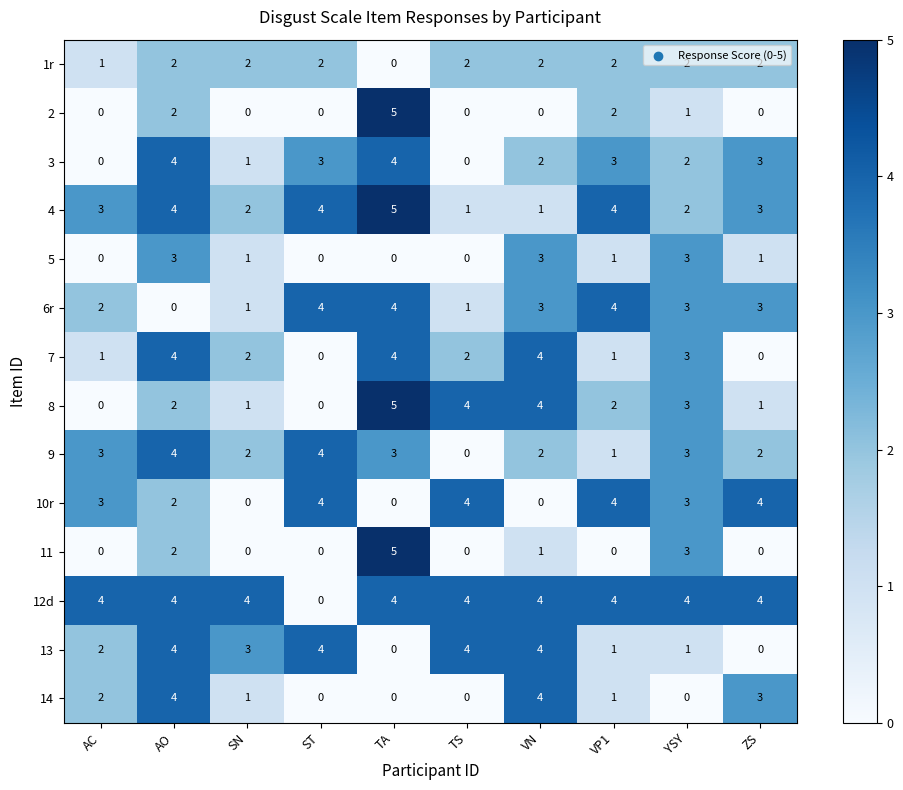

What is the maximum value for 2?

5